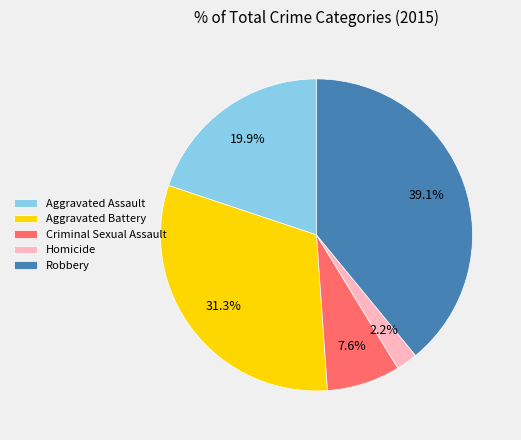

To the nearest percent, what portion does Criminal Sexual Assault represent?

8%